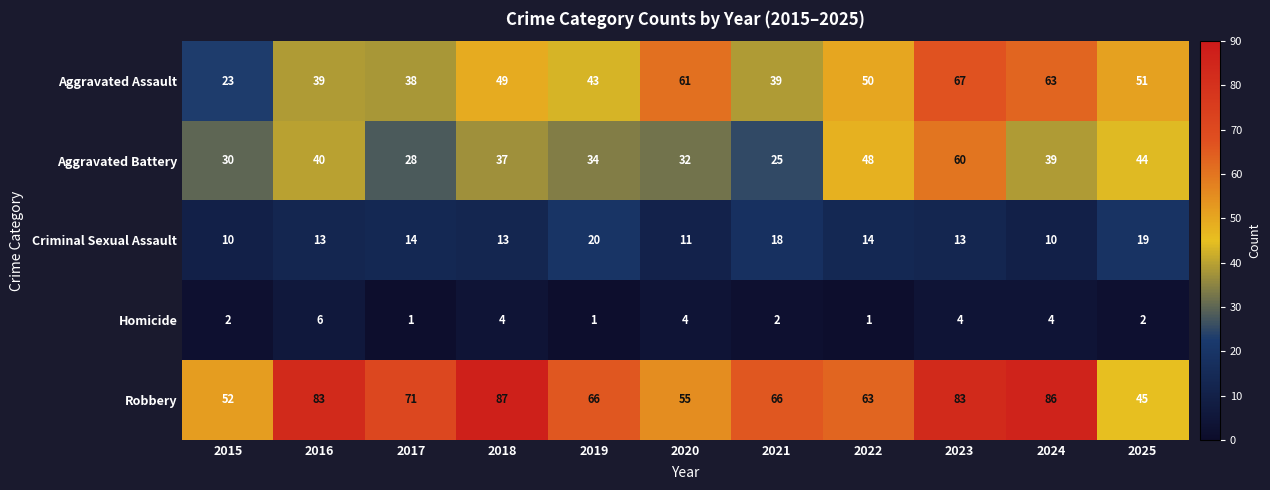

Which series changed the most between 2018 and 2020?

Robbery